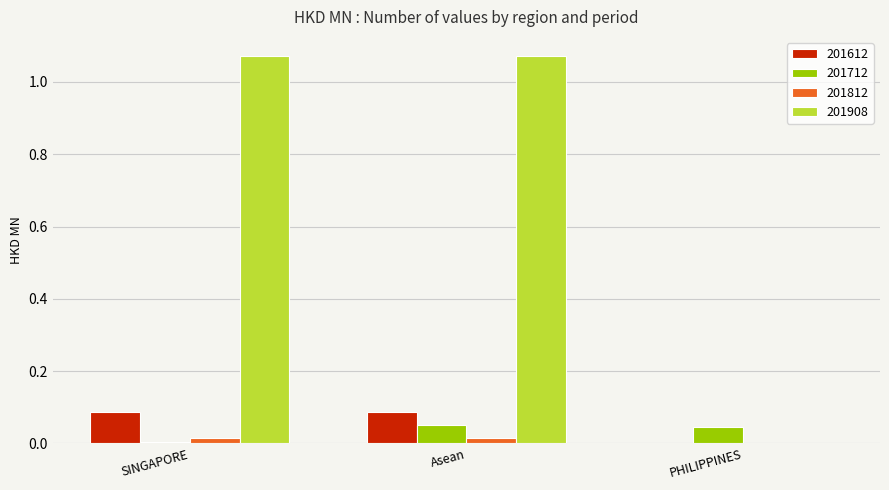

Which series has the largest total across all categories?

201908